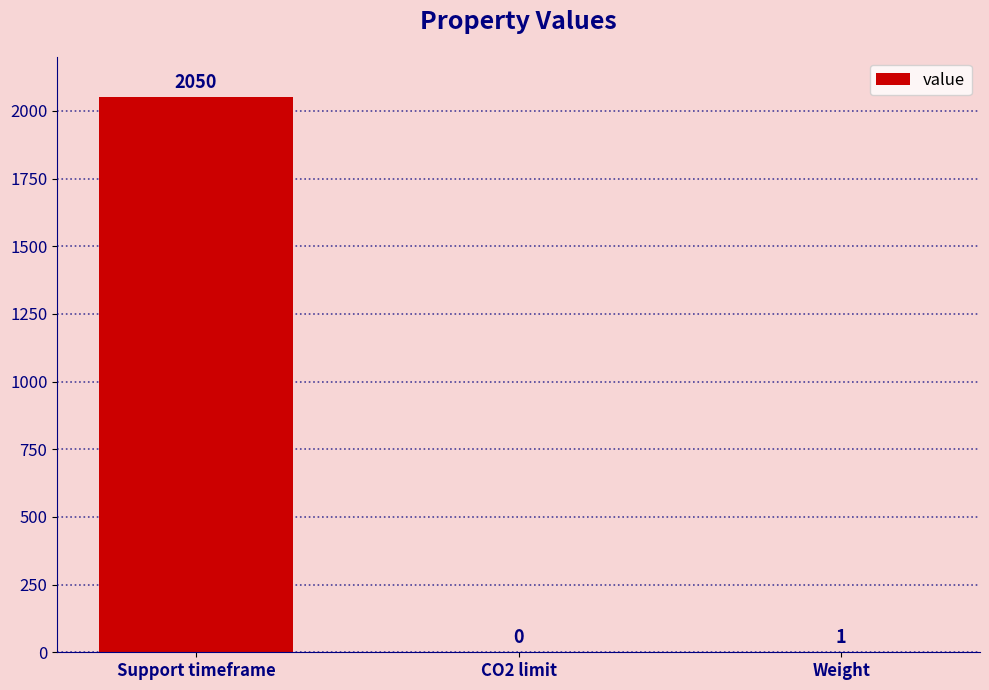

Are the bars horizontal?

No